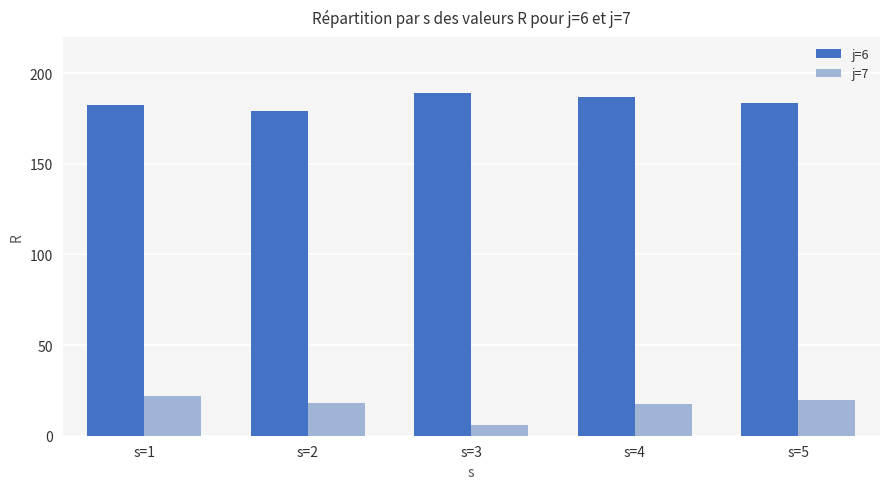

Is the value of j=7 at s=3 greater than the value of j=6 at s=5?

No